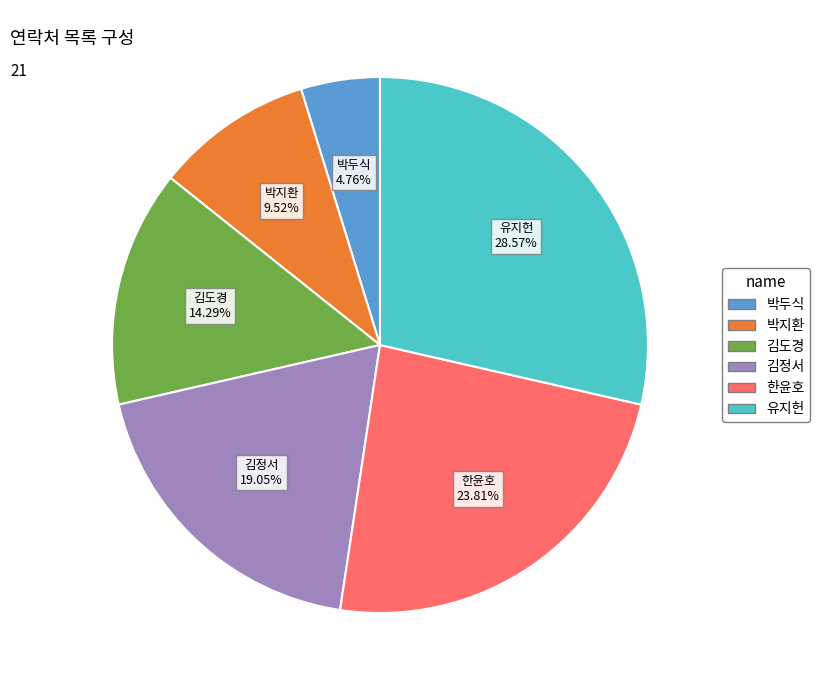

What percentage is the 김도경 slice, to the nearest percent?

14%